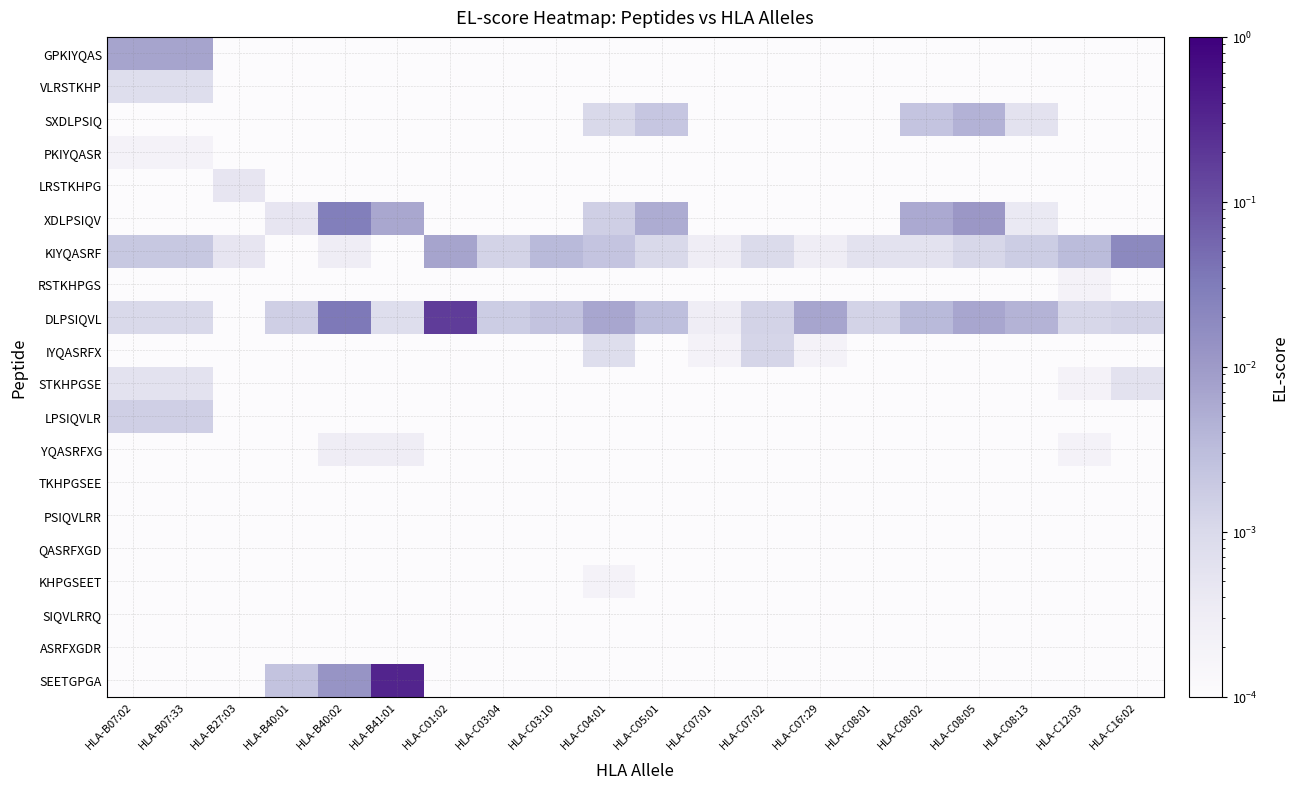

Reading left to right, transcribe all the data shown in this chart.

GPKIYQAS: HLA-B07:02=0.0	HLA-B07:33=0.0	HLA-B27:03=0.0	HLA-B40:01=0.0	HLA-B40:02=0.0	HLA-B41:01=0.0	HLA-C01:02=0.0	HLA-C03:04=0.0	HLA-C03:10=0.0	HLA-C04:01=0.0	HLA-C05:01=0.0	HLA-C07:01=0.0	HLA-C07:02=0.0	HLA-C07:29=0.0	HLA-C08:01=0.0	HLA-C08:02=0.0	HLA-C08:05=0.0	HLA-C08:13=0.0	HLA-C12:03=0.0	HLA-C16:02=0.0
VLRSTKHP: HLA-B07:02=0.0	HLA-B07:33=0.0	HLA-B27:03=0.0	HLA-B40:01=0.0	HLA-B40:02=0.0	HLA-B41:01=0.0	HLA-C01:02=0.0	HLA-C03:04=0.0	HLA-C03:10=0.0	HLA-C04:01=0.0	HLA-C05:01=0.0	HLA-C07:01=0.0	HLA-C07:02=0.0	HLA-C07:29=0.0	HLA-C08:01=0.0	HLA-C08:02=0.0	HLA-C08:05=0.0	HLA-C08:13=0.0	HLA-C12:03=0.0	HLA-C16:02=0.0
SXDLPSIQ: HLA-B07:02=0.0	HLA-B07:33=0.0	HLA-B27:03=0.0	HLA-B40:01=0.0	HLA-B40:02=0.0	HLA-B41:01=0.0	HLA-C01:02=0.0	HLA-C03:04=0.0	HLA-C03:10=0.0	HLA-C04:01=0.0	HLA-C05:01=0.0	HLA-C07:01=0.0	HLA-C07:02=0.0	HLA-C07:29=0.0	HLA-C08:01=0.0	HLA-C08:02=0.0	HLA-C08:05=0.0	HLA-C08:13=0.0	HLA-C12:03=0.0	HLA-C16:02=0.0
PKIYQASR: HLA-B07:02=0.0	HLA-B07:33=0.0	HLA-B27:03=0.0	HLA-B40:01=0.0	HLA-B40:02=0.0	HLA-B41:01=0.0	HLA-C01:02=0.0	HLA-C03:04=0.0	HLA-C03:10=0.0	HLA-C04:01=0.0	HLA-C05:01=0.0	HLA-C07:01=0.0	HLA-C07:02=0.0	HLA-C07:29=0.0	HLA-C08:01=0.0	HLA-C08:02=0.0	HLA-C08:05=0.0	HLA-C08:13=0.0	HLA-C12:03=0.0	HLA-C16:02=0.0
LRSTKHPG: HLA-B07:02=0.0	HLA-B07:33=0.0	HLA-B27:03=0.0	HLA-B40:01=0.0	HLA-B40:02=0.0	HLA-B41:01=0.0	HLA-C01:02=0.0	HLA-C03:04=0.0	HLA-C03:10=0.0	HLA-C04:01=0.0	HLA-C05:01=0.0	HLA-C07:01=0.0	HLA-C07:02=0.0	HLA-C07:29=0.0	HLA-C08:01=0.0	HLA-C08:02=0.0	HLA-C08:05=0.0	HLA-C08:13=0.0	HLA-C12:03=0.0	HLA-C16:02=0.0
XDLPSIQV: HLA-B07:02=0.0	HLA-B07:33=0.0	HLA-B27:03=0.0	HLA-B40:01=0.0	HLA-B40:02=0.0	HLA-B41:01=0.0	HLA-C01:02=0.0	HLA-C03:04=0.0	HLA-C03:10=0.0	HLA-C04:01=0.0	HLA-C05:01=0.0	HLA-C07:01=0.0	HLA-C07:02=0.0	HLA-C07:29=0.0	HLA-C08:01=0.0	HLA-C08:02=0.0	HLA-C08:05=0.0	HLA-C08:13=0.0	HLA-C12:03=0.0	HLA-C16:02=0.0
KIYQASRF: HLA-B07:02=0.0	HLA-B07:33=0.0	HLA-B27:03=0.0	HLA-B40:01=0.0	HLA-B40:02=0.0	HLA-B41:01=0.0	HLA-C01:02=0.0	HLA-C03:04=0.0	HLA-C03:10=0.0	HLA-C04:01=0.0	HLA-C05:01=0.0	HLA-C07:01=0.0	HLA-C07:02=0.0	HLA-C07:29=0.0	HLA-C08:01=0.0	HLA-C08:02=0.0	HLA-C08:05=0.0	HLA-C08:13=0.0	HLA-C12:03=0.0	HLA-C16:02=0.0
RSTKHPGS: HLA-B07:02=0.0	HLA-B07:33=0.0	HLA-B27:03=0.0	HLA-B40:01=0.0	HLA-B40:02=0.0	HLA-B41:01=0.0	HLA-C01:02=0.0	HLA-C03:04=0.0	HLA-C03:10=0.0	HLA-C04:01=0.0	HLA-C05:01=0.0	HLA-C07:01=0.0	HLA-C07:02=0.0	HLA-C07:29=0.0	HLA-C08:01=0.0	HLA-C08:02=0.0	HLA-C08:05=0.0	HLA-C08:13=0.0	HLA-C12:03=0.0	HLA-C16:02=0.0
DLPSIQVL: HLA-B07:02=0.0	HLA-B07:33=0.0	HLA-B27:03=0.0	HLA-B40:01=0.0	HLA-B40:02=0.0	HLA-B41:01=0.0	HLA-C01:02=0.2	HLA-C03:04=0.0	HLA-C03:10=0.0	HLA-C04:01=0.0	HLA-C05:01=0.0	HLA-C07:01=0.0	HLA-C07:02=0.0	HLA-C07:29=0.0	HLA-C08:01=0.0	HLA-C08:02=0.0	HLA-C08:05=0.0	HLA-C08:13=0.0	HLA-C12:03=0.0	HLA-C16:02=0.0
IYQASRFX: HLA-B07:02=0.0	HLA-B07:33=0.0	HLA-B27:03=0.0	HLA-B40:01=0.0	HLA-B40:02=0.0	HLA-B41:01=0.0	HLA-C01:02=0.0	HLA-C03:04=0.0	HLA-C03:10=0.0	HLA-C04:01=0.0	HLA-C05:01=0.0	HLA-C07:01=0.0	HLA-C07:02=0.0	HLA-C07:29=0.0	HLA-C08:01=0.0	HLA-C08:02=0.0	HLA-C08:05=0.0	HLA-C08:13=0.0	HLA-C12:03=0.0	HLA-C16:02=0.0
STKHPGSE: HLA-B07:02=0.0	HLA-B07:33=0.0	HLA-B27:03=0.0	HLA-B40:01=0.0	HLA-B40:02=0.0	HLA-B41:01=0.0	HLA-C01:02=0.0	HLA-C03:04=0.0	HLA-C03:10=0.0	HLA-C04:01=0.0	HLA-C05:01=0.0	HLA-C07:01=0.0	HLA-C07:02=0.0	HLA-C07:29=0.0	HLA-C08:01=0.0	HLA-C08:02=0.0	HLA-C08:05=0.0	HLA-C08:13=0.0	HLA-C12:03=0.0	HLA-C16:02=0.0
LPSIQVLR: HLA-B07:02=0.0	HLA-B07:33=0.0	HLA-B27:03=0.0	HLA-B40:01=0.0	HLA-B40:02=0.0	HLA-B41:01=0.0	HLA-C01:02=0.0	HLA-C03:04=0.0	HLA-C03:10=0.0	HLA-C04:01=0.0	HLA-C05:01=0.0	HLA-C07:01=0.0	HLA-C07:02=0.0	HLA-C07:29=0.0	HLA-C08:01=0.0	HLA-C08:02=0.0	HLA-C08:05=0.0	HLA-C08:13=0.0	HLA-C12:03=0.0	HLA-C16:02=0.0
YQASRFXG: HLA-B07:02=0.0	HLA-B07:33=0.0	HLA-B27:03=0.0	HLA-B40:01=0.0	HLA-B40:02=0.0	HLA-B41:01=0.0	HLA-C01:02=0.0	HLA-C03:04=0.0	HLA-C03:10=0.0	HLA-C04:01=0.0	HLA-C05:01=0.0	HLA-C07:01=0.0	HLA-C07:02=0.0	HLA-C07:29=0.0	HLA-C08:01=0.0	HLA-C08:02=0.0	HLA-C08:05=0.0	HLA-C08:13=0.0	HLA-C12:03=0.0	HLA-C16:02=0.0
TKHPGSEE: HLA-B07:02=0.0	HLA-B07:33=0.0	HLA-B27:03=0.0	HLA-B40:01=0.0	HLA-B40:02=0.0	HLA-B41:01=0.0	HLA-C01:02=0.0	HLA-C03:04=0.0	HLA-C03:10=0.0	HLA-C04:01=0.0	HLA-C05:01=0.0	HLA-C07:01=0.0	HLA-C07:02=0.0	HLA-C07:29=0.0	HLA-C08:01=0.0	HLA-C08:02=0.0	HLA-C08:05=0.0	HLA-C08:13=0.0	HLA-C12:03=0.0	HLA-C16:02=0.0
PSIQVLRR: HLA-B07:02=0.0	HLA-B07:33=0.0	HLA-B27:03=0.0	HLA-B40:01=0.0	HLA-B40:02=0.0	HLA-B41:01=0.0	HLA-C01:02=0.0	HLA-C03:04=0.0	HLA-C03:10=0.0	HLA-C04:01=0.0	HLA-C05:01=0.0	HLA-C07:01=0.0	HLA-C07:02=0.0	HLA-C07:29=0.0	HLA-C08:01=0.0	HLA-C08:02=0.0	HLA-C08:05=0.0	HLA-C08:13=0.0	HLA-C12:03=0.0	HLA-C16:02=0.0
QASRFXGD: HLA-B07:02=0.0	HLA-B07:33=0.0	HLA-B27:03=0.0	HLA-B40:01=0.0	HLA-B40:02=0.0	HLA-B41:01=0.0	HLA-C01:02=0.0	HLA-C03:04=0.0	HLA-C03:10=0.0	HLA-C04:01=0.0	HLA-C05:01=0.0	HLA-C07:01=0.0	HLA-C07:02=0.0	HLA-C07:29=0.0	HLA-C08:01=0.0	HLA-C08:02=0.0	HLA-C08:05=0.0	HLA-C08:13=0.0	HLA-C12:03=0.0	HLA-C16:02=0.0
KHPGSEET: HLA-B07:02=0.0	HLA-B07:33=0.0	HLA-B27:03=0.0	HLA-B40:01=0.0	HLA-B40:02=0.0	HLA-B41:01=0.0	HLA-C01:02=0.0	HLA-C03:04=0.0	HLA-C03:10=0.0	HLA-C04:01=0.0	HLA-C05:01=0.0	HLA-C07:01=0.0	HLA-C07:02=0.0	HLA-C07:29=0.0	HLA-C08:01=0.0	HLA-C08:02=0.0	HLA-C08:05=0.0	HLA-C08:13=0.0	HLA-C12:03=0.0	HLA-C16:02=0.0
SIQVLRRQ: HLA-B07:02=0.0	HLA-B07:33=0.0	HLA-B27:03=0.0	HLA-B40:01=0.0	HLA-B40:02=0.0	HLA-B41:01=0.0	HLA-C01:02=0.0	HLA-C03:04=0.0	HLA-C03:10=0.0	HLA-C04:01=0.0	HLA-C05:01=0.0	HLA-C07:01=0.0	HLA-C07:02=0.0	HLA-C07:29=0.0	HLA-C08:01=0.0	HLA-C08:02=0.0	HLA-C08:05=0.0	HLA-C08:13=0.0	HLA-C12:03=0.0	HLA-C16:02=0.0
ASRFXGDR: HLA-B07:02=0.0	HLA-B07:33=0.0	HLA-B27:03=0.0	HLA-B40:01=0.0	HLA-B40:02=0.0	HLA-B41:01=0.0	HLA-C01:02=0.0	HLA-C03:04=0.0	HLA-C03:10=0.0	HLA-C04:01=0.0	HLA-C05:01=0.0	HLA-C07:01=0.0	HLA-C07:02=0.0	HLA-C07:29=0.0	HLA-C08:01=0.0	HLA-C08:02=0.0	HLA-C08:05=0.0	HLA-C08:13=0.0	HLA-C12:03=0.0	HLA-C16:02=0.0
SEETGPGA: HLA-B07:02=0.0	HLA-B07:33=0.0	HLA-B27:03=0.0	HLA-B40:01=0.0	HLA-B40:02=0.0	HLA-B41:01=0.3	HLA-C01:02=0.0	HLA-C03:04=0.0	HLA-C03:10=0.0	HLA-C04:01=0.0	HLA-C05:01=0.0	HLA-C07:01=0.0	HLA-C07:02=0.0	HLA-C07:29=0.0	HLA-C08:01=0.0	HLA-C08:02=0.0	HLA-C08:05=0.0	HLA-C08:13=0.0	HLA-C12:03=0.0	HLA-C16:02=0.0